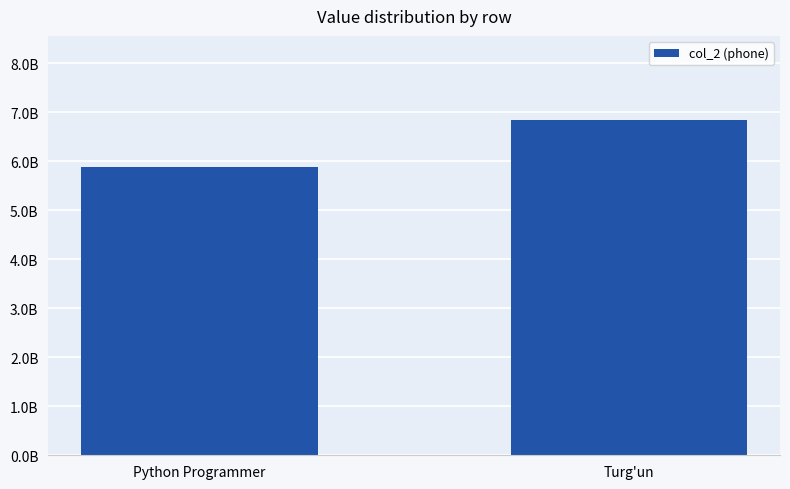

Reading left to right, what are all the values shown in this chart?

5883471529	6849869780